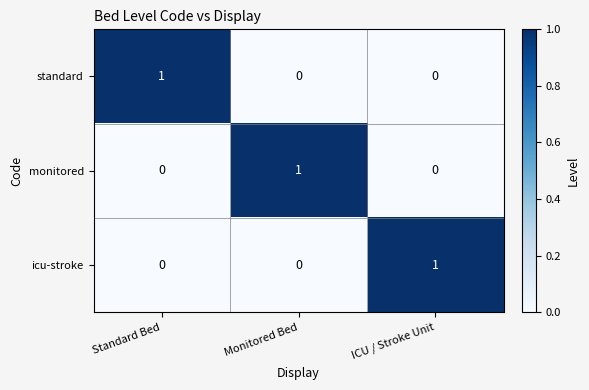

At which label does monitored reach its peak?

Monitored Bed